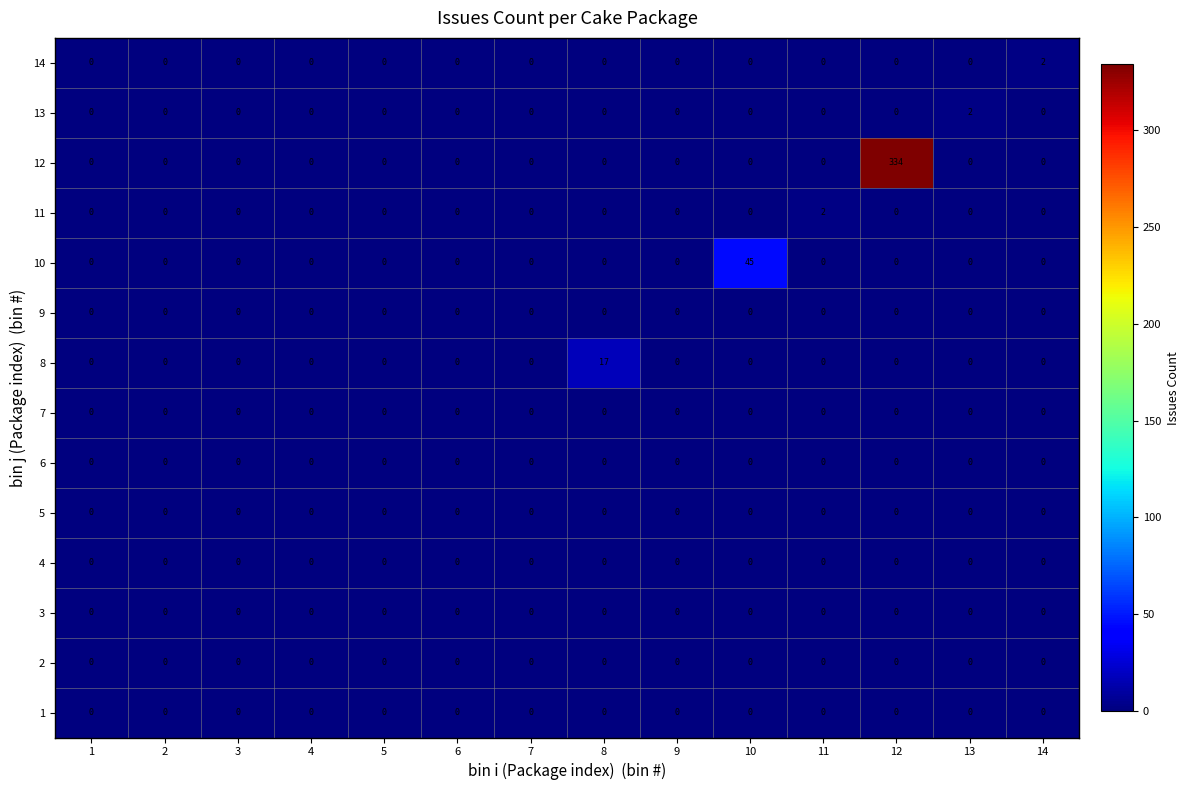

What is the maximum value shown in the chart?

334